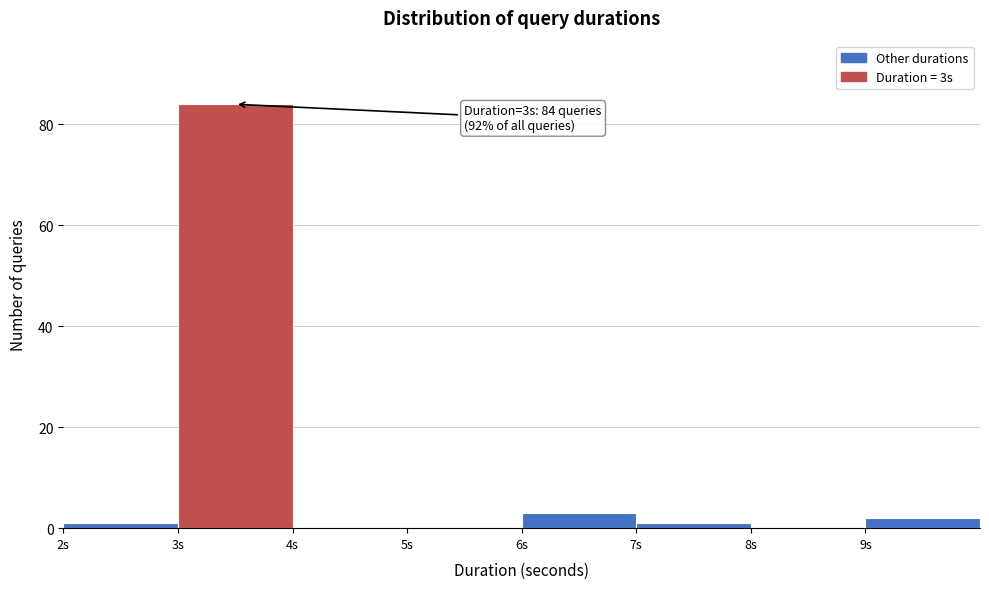

Over which range of the x-axis is the bar tallest?

3 to 4